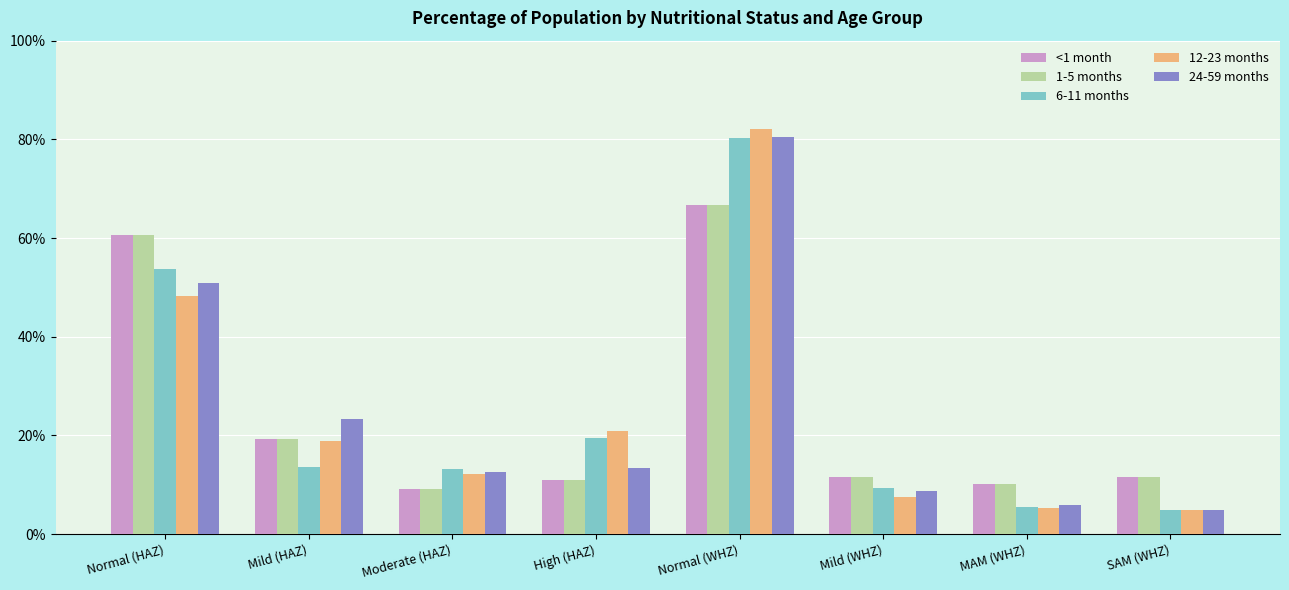

What position from the right is Normal (WHZ)?

4